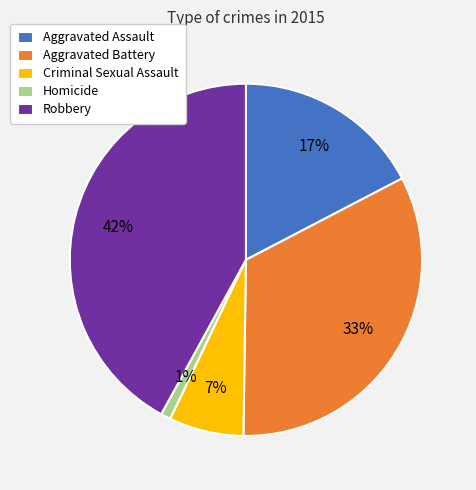

To the nearest percent, what percentage of the pie is Aggravated Battery?

33%